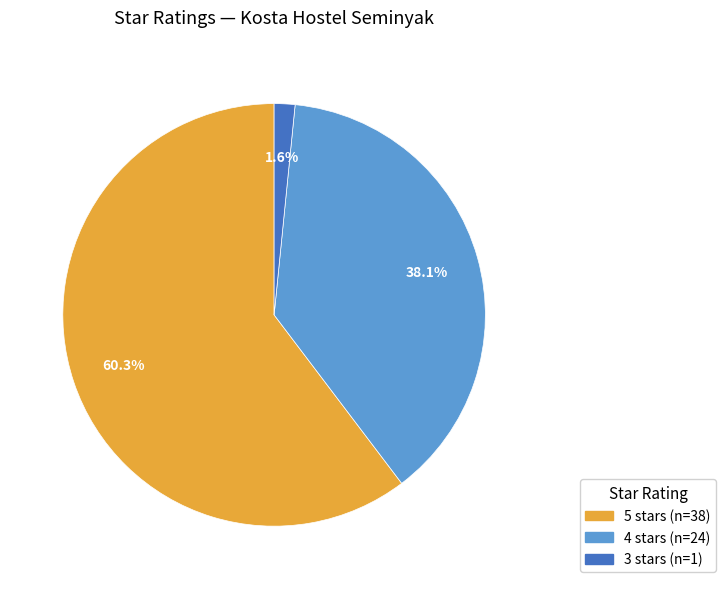

Combined, what portion of the pie is 4 stars and 3 stars?

39.7%